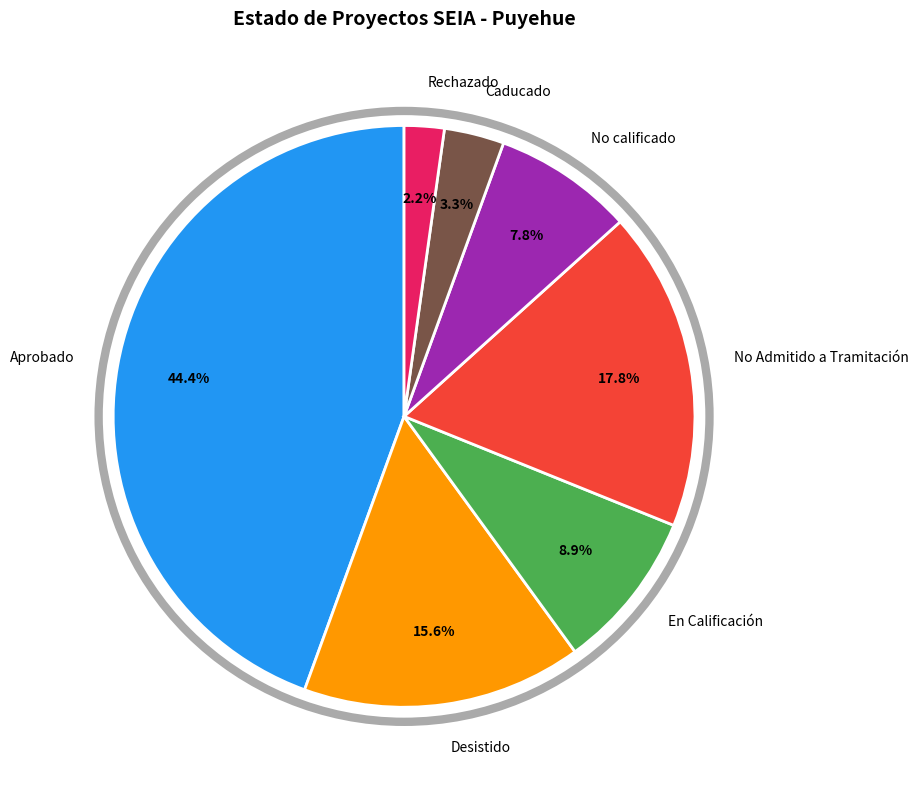

Is there any slice that represents more than half of the pie?

No